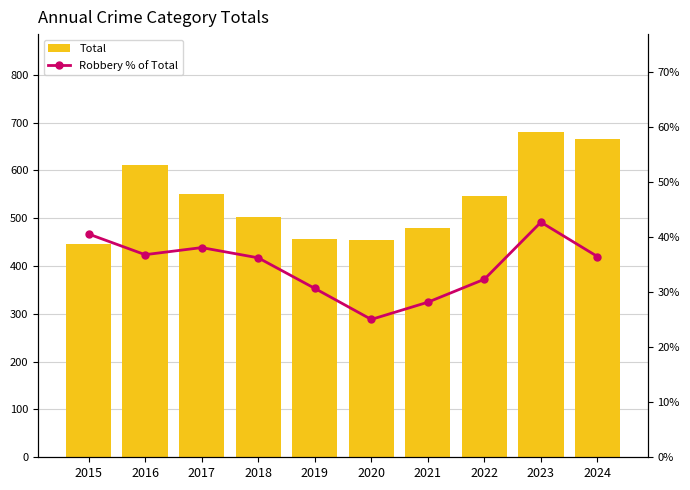

Reading left to right, list all the values displayed in this chart.

Total: 446.0	611.0	551.0	502.0	456.0	455.0	479.0	547.0	681.0	666.0
Robbery % of Total: 40.6	36.8	38.1	36.3	30.7	25.1	28.2	32.4	42.7	36.5